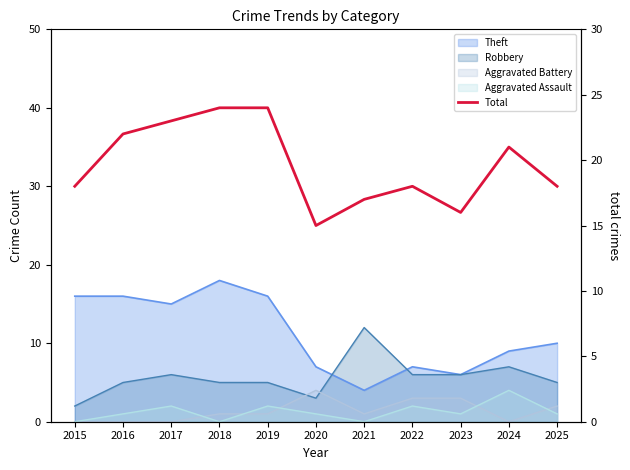

Count the values in the range 17 to 23.

7